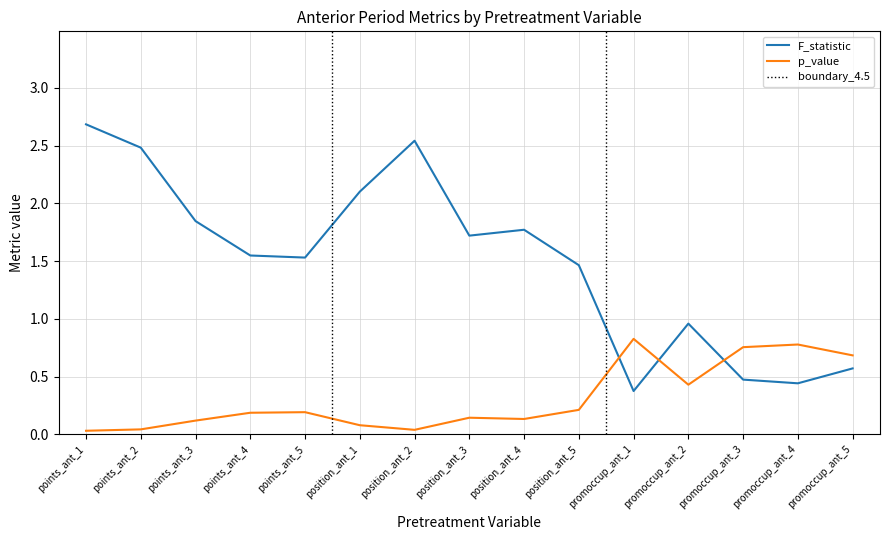

What is the approximate value of p_value at promoccup_ant_1?

0.8